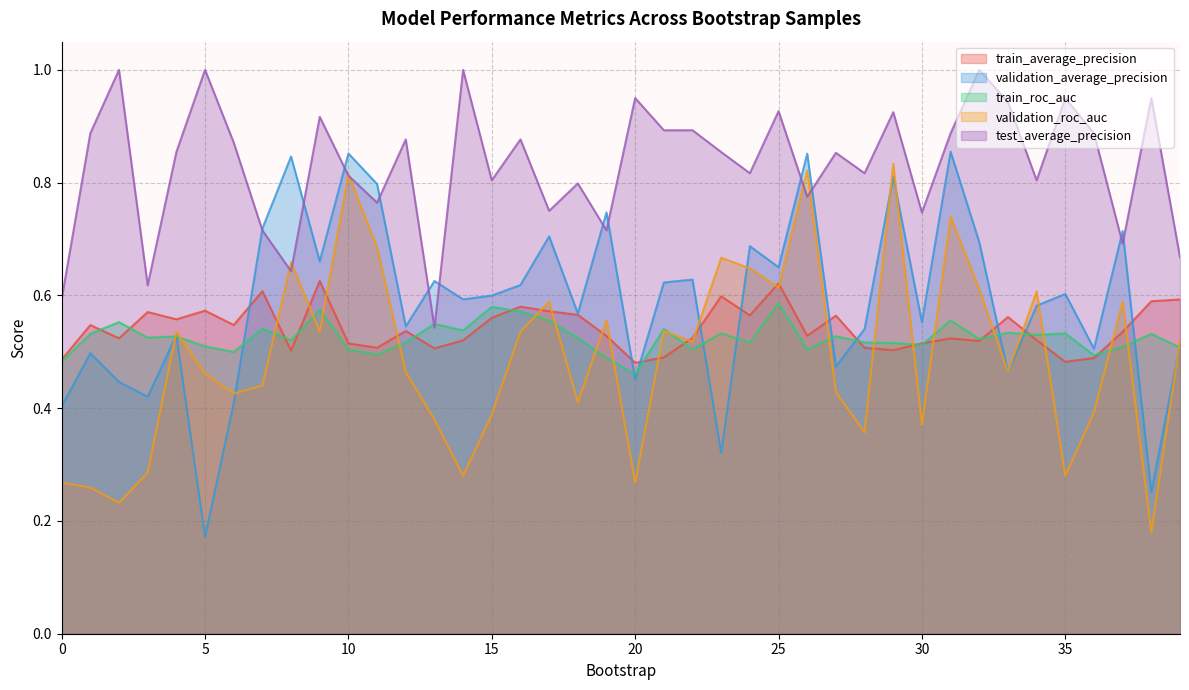

Is the value of validation_average_precision at 36 greater than the value of test_average_precision at 36?

No